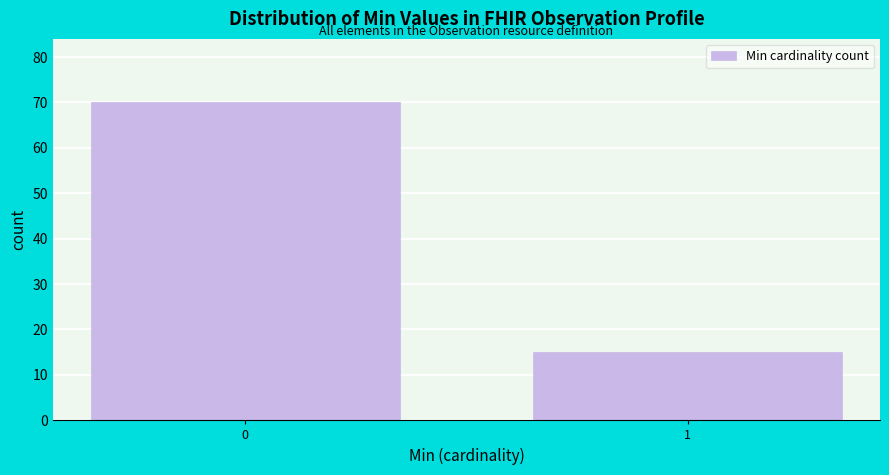

Reading left to right, transcribe all the data shown in this chart.

70	15